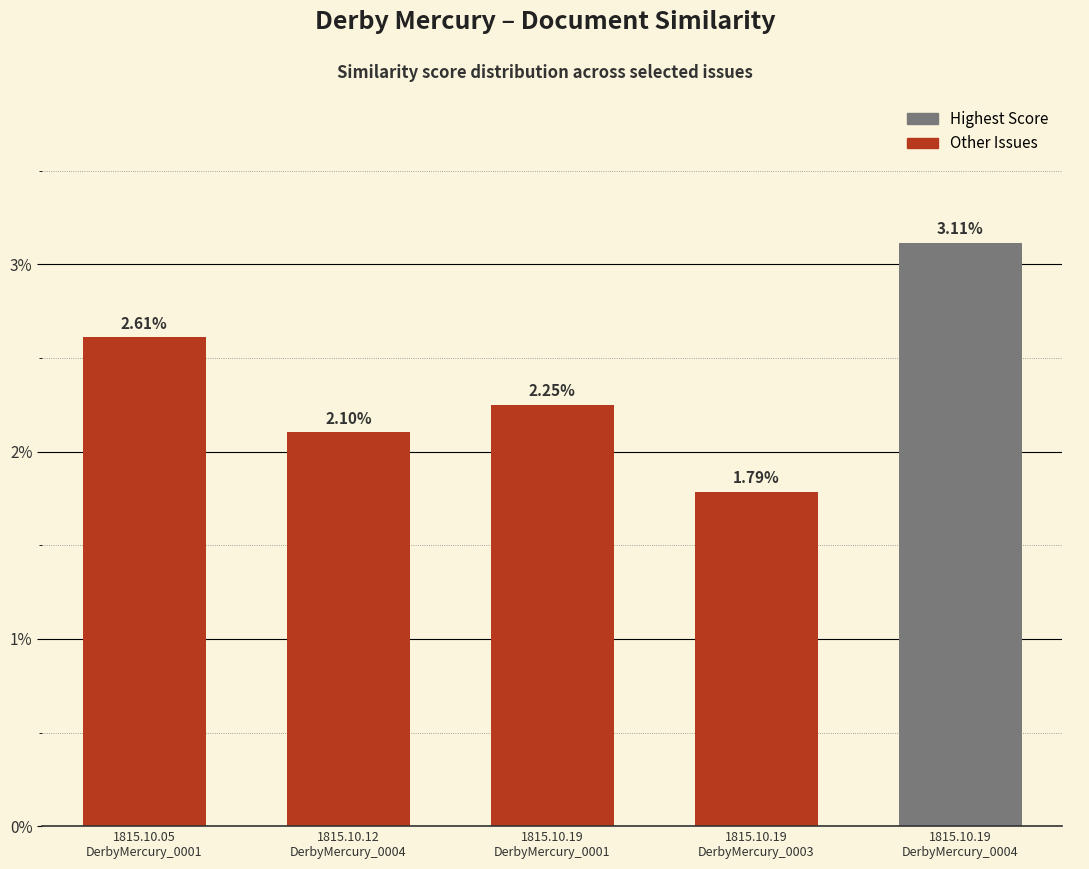

List the labels in order of value, largest first.

1815.10.19
DerbyMercury_0004, 1815.10.05
DerbyMercury_0001, 1815.10.19
DerbyMercury_0001, 1815.10.12
DerbyMercury_0004, 1815.10.19
DerbyMercury_0003